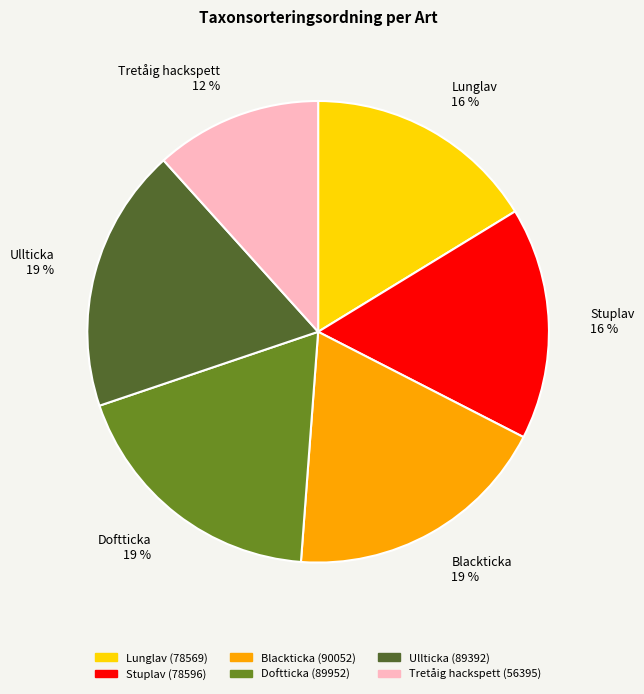

To the nearest percent, what percentage of the pie is Blackticka?

19%